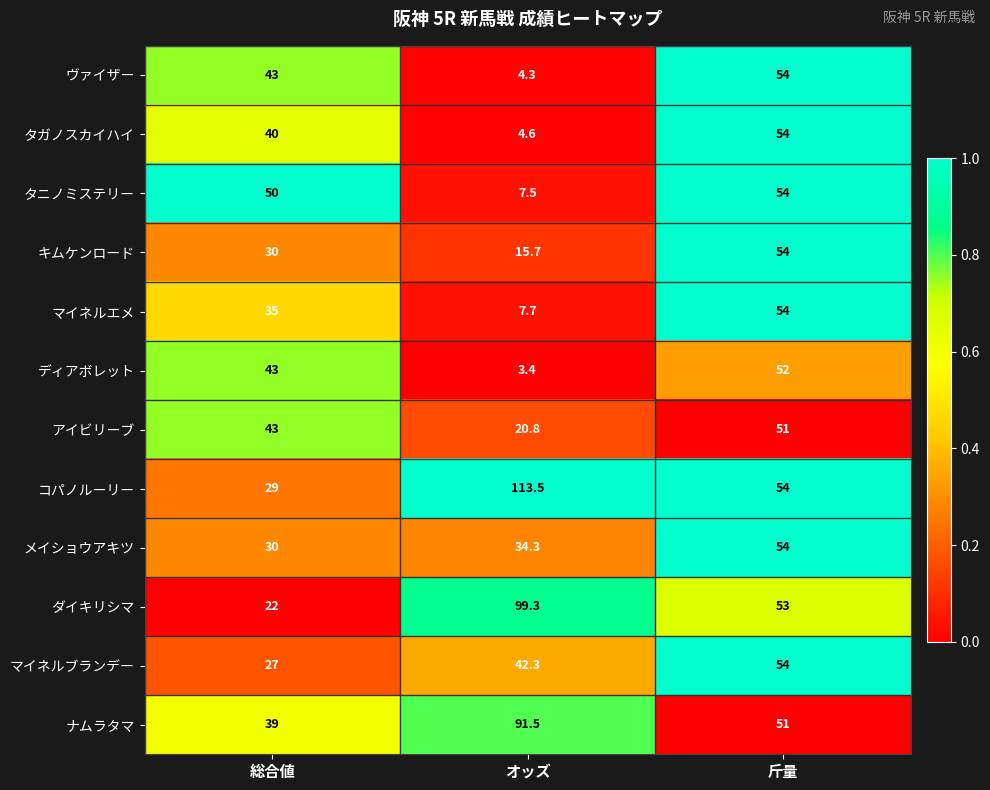

The value of ヴァイザー at オッズ is 4.3. True or false?

True